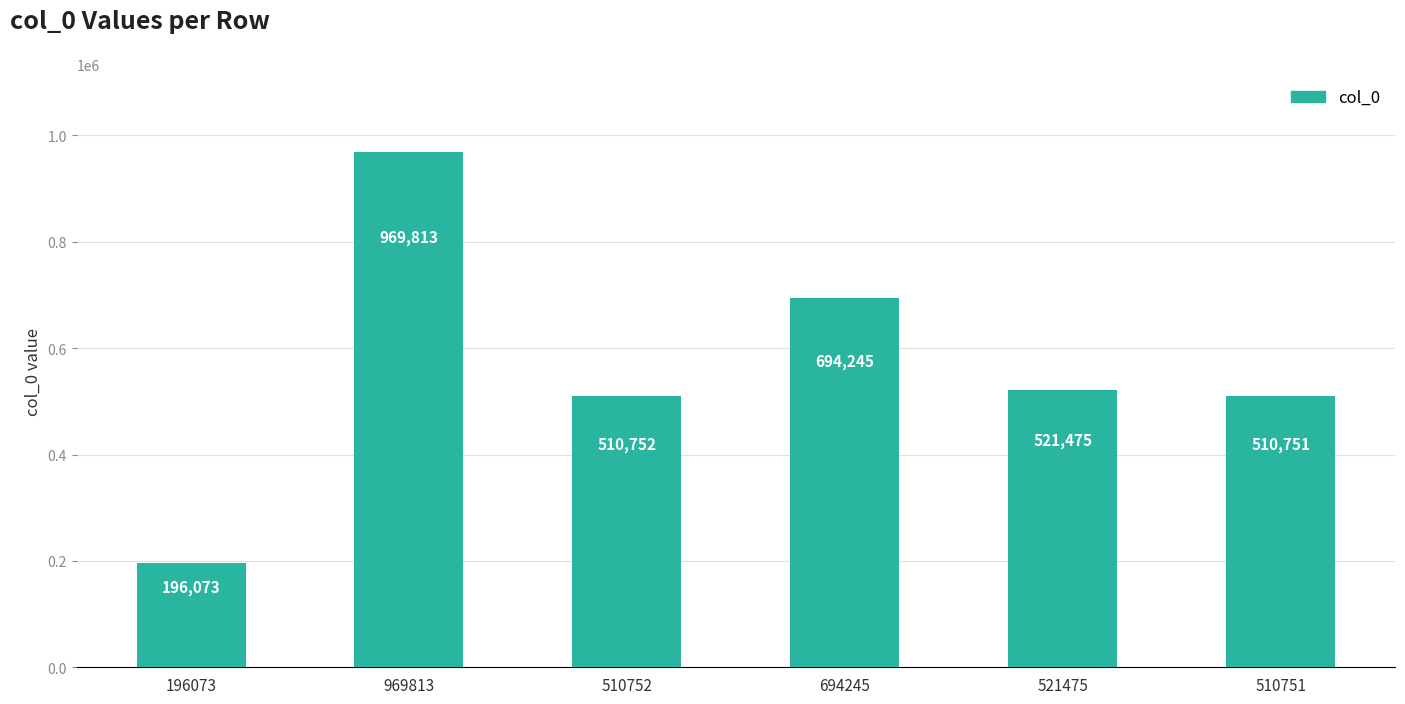

What is the difference between the maximum and second lowest values?

459062